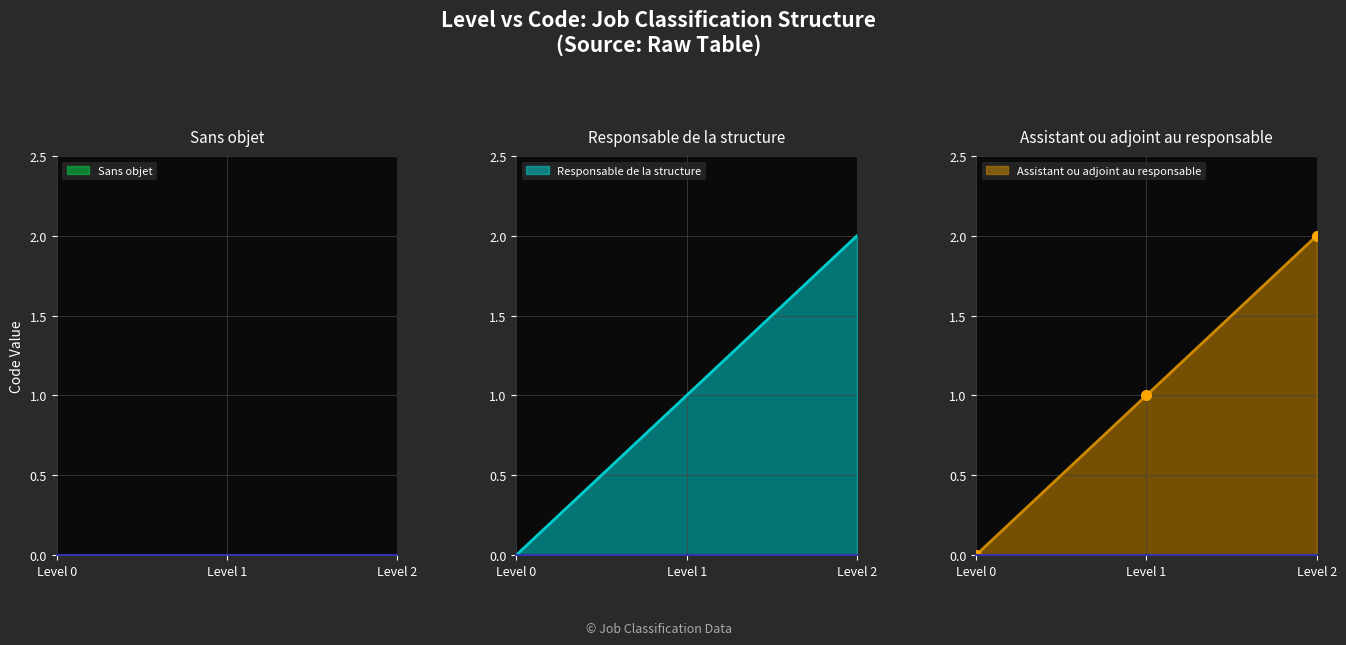

What is the difference between the Responsable de la structure values at Level 2 and Level 0?

2